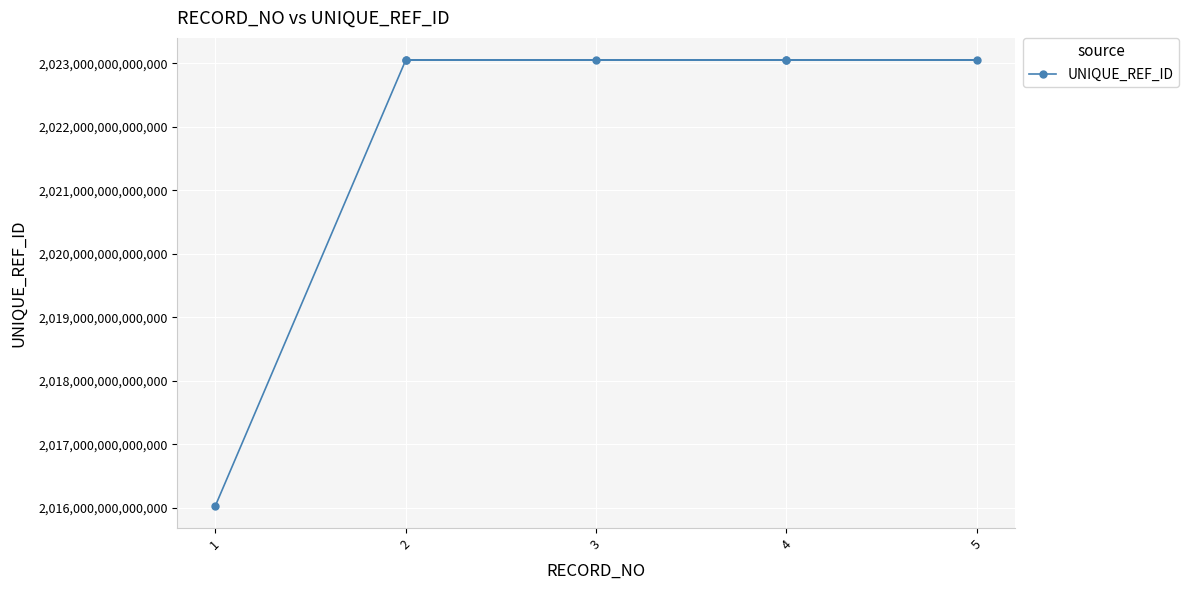

The value at 2 is 924001775282970. True or false?

False